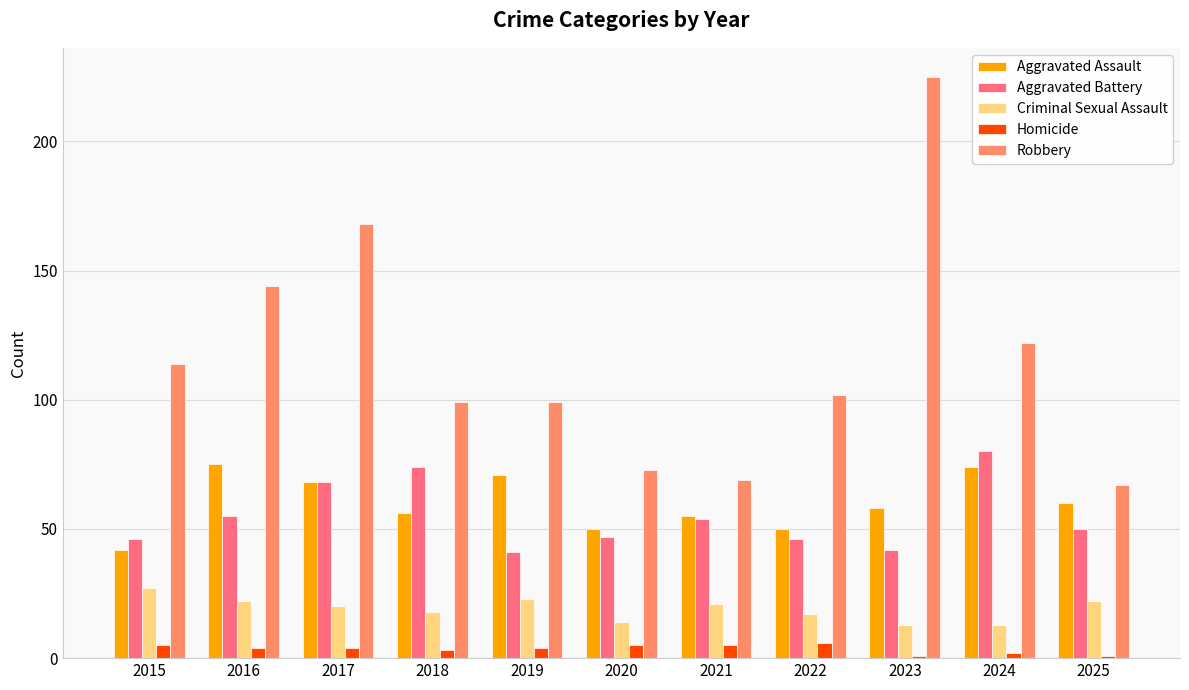

What is the difference between the highest and lowest values at 2019?

95